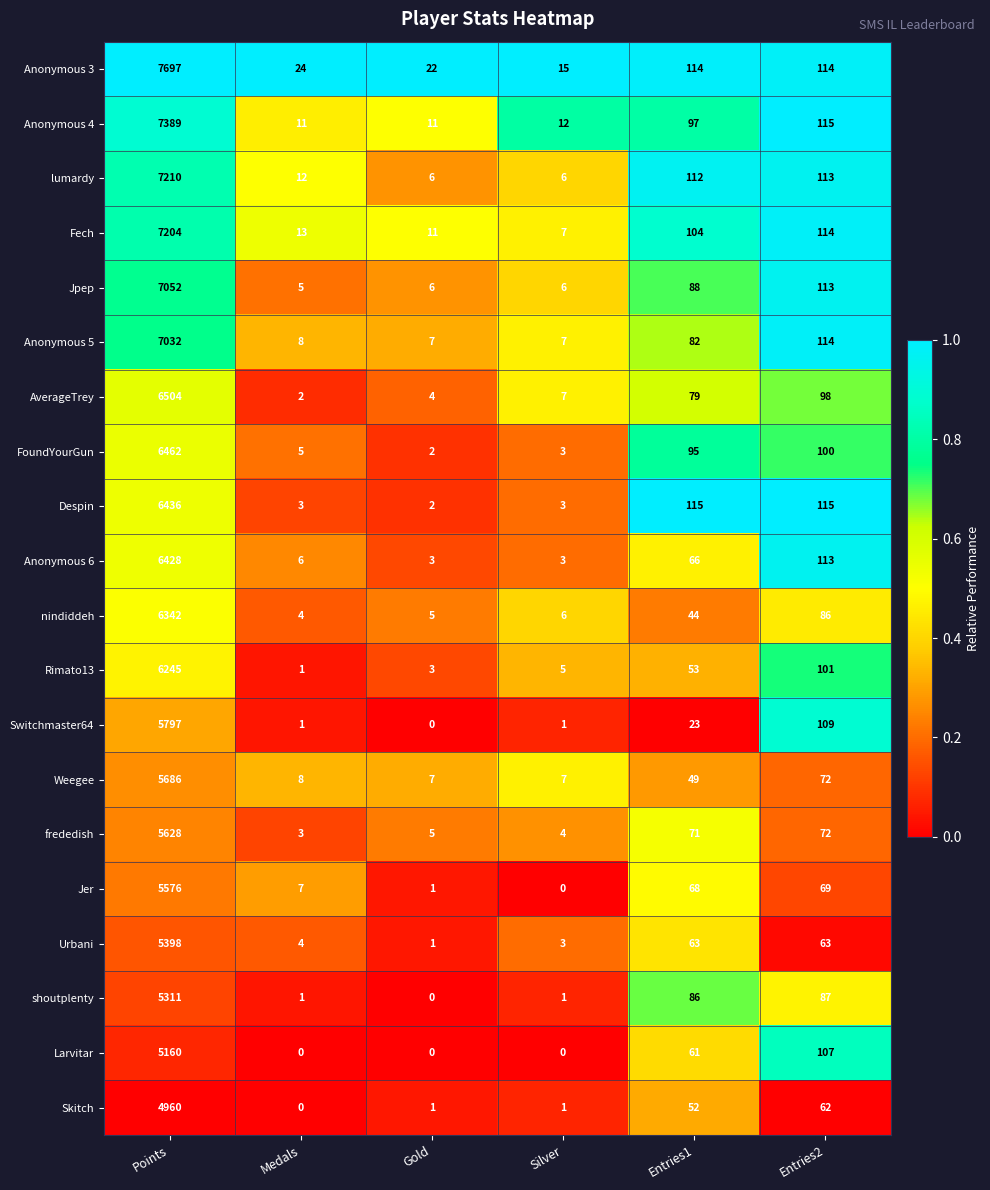

What is the spread (max minus min) of values at Entries2?

53